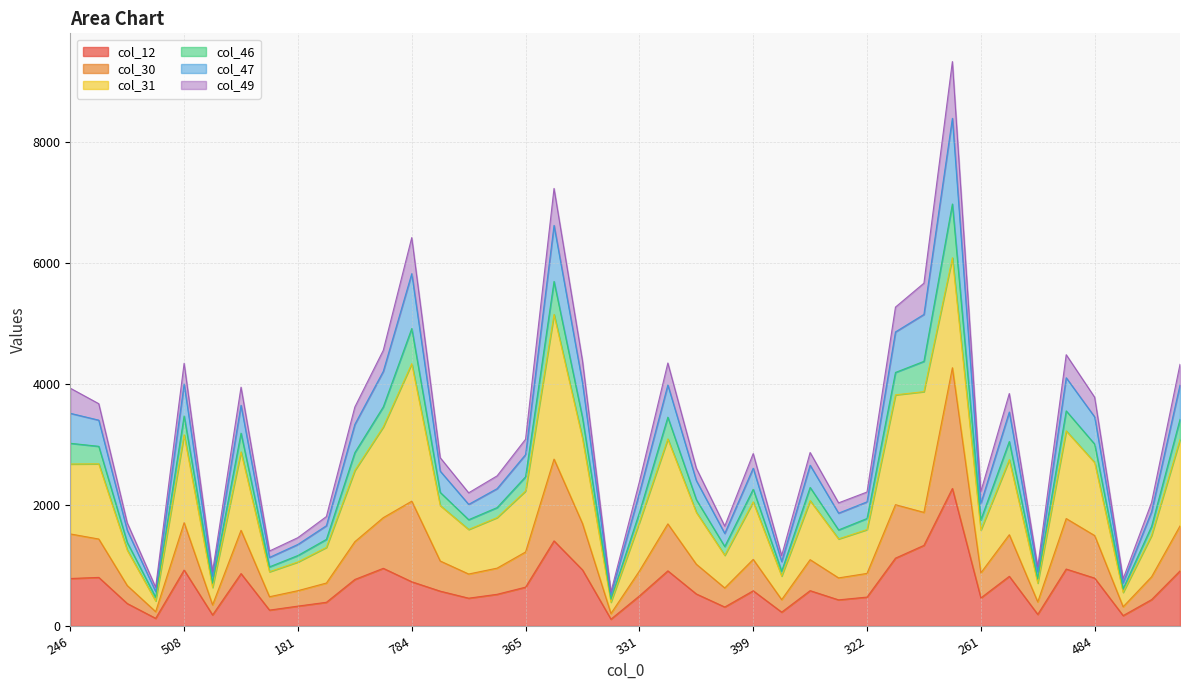

What are all the series names shown in the legend?

col_12, col_30, col_31, col_46, col_47, col_49